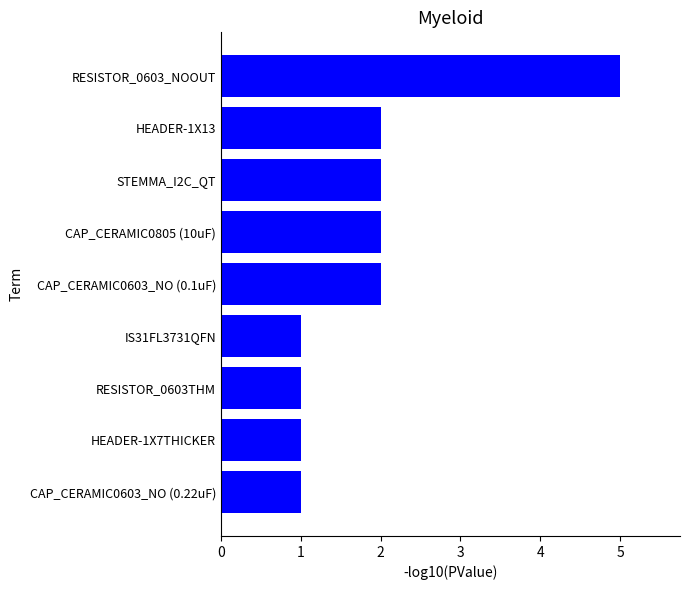

Count the number of categories in the chart.

9